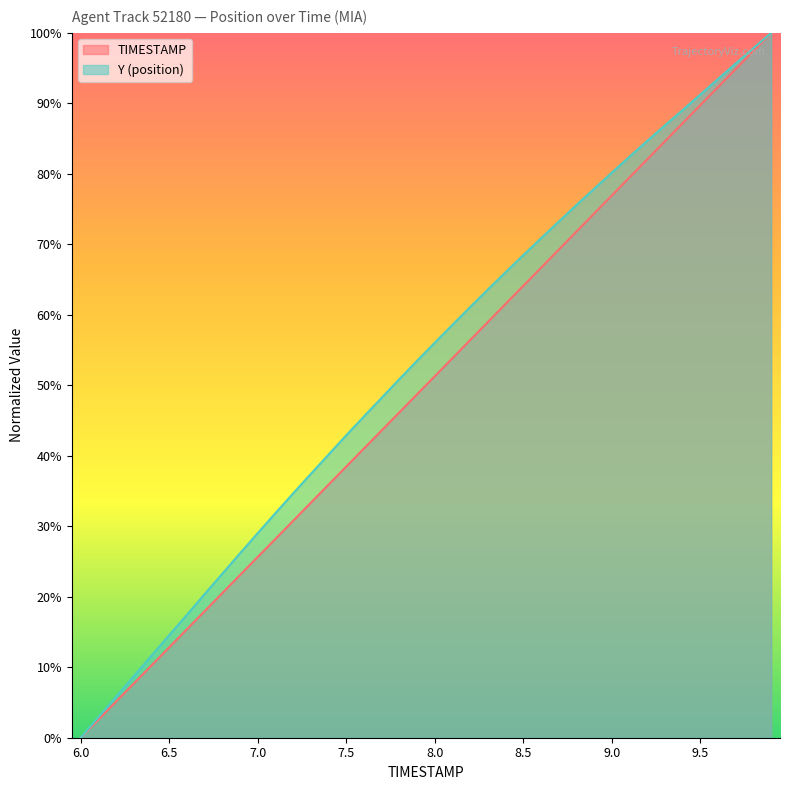

What is the difference between the maximum and minimum values in the Y series?

100.0